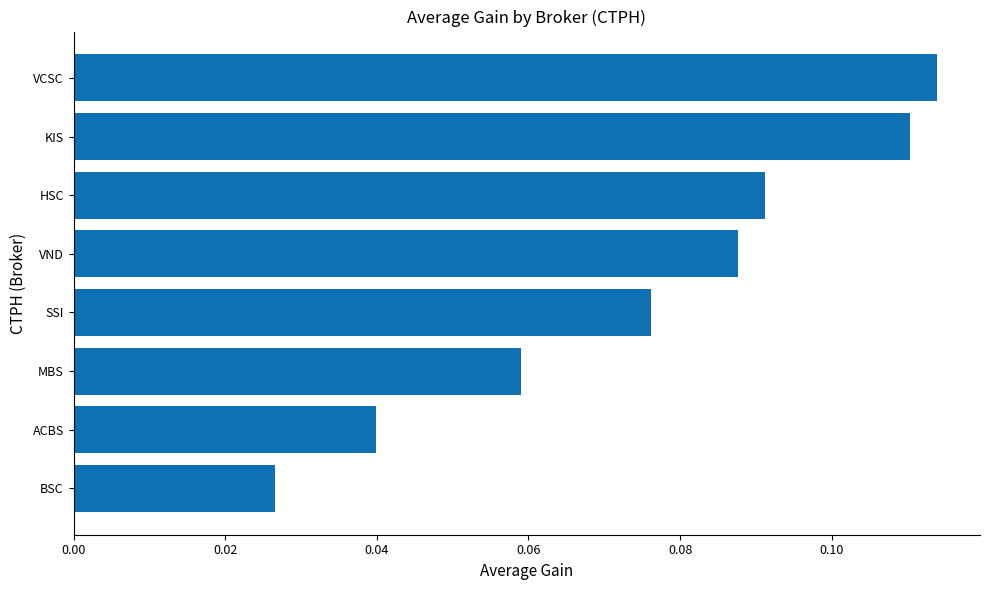

Between SSI and ACBS, which is larger?

SSI